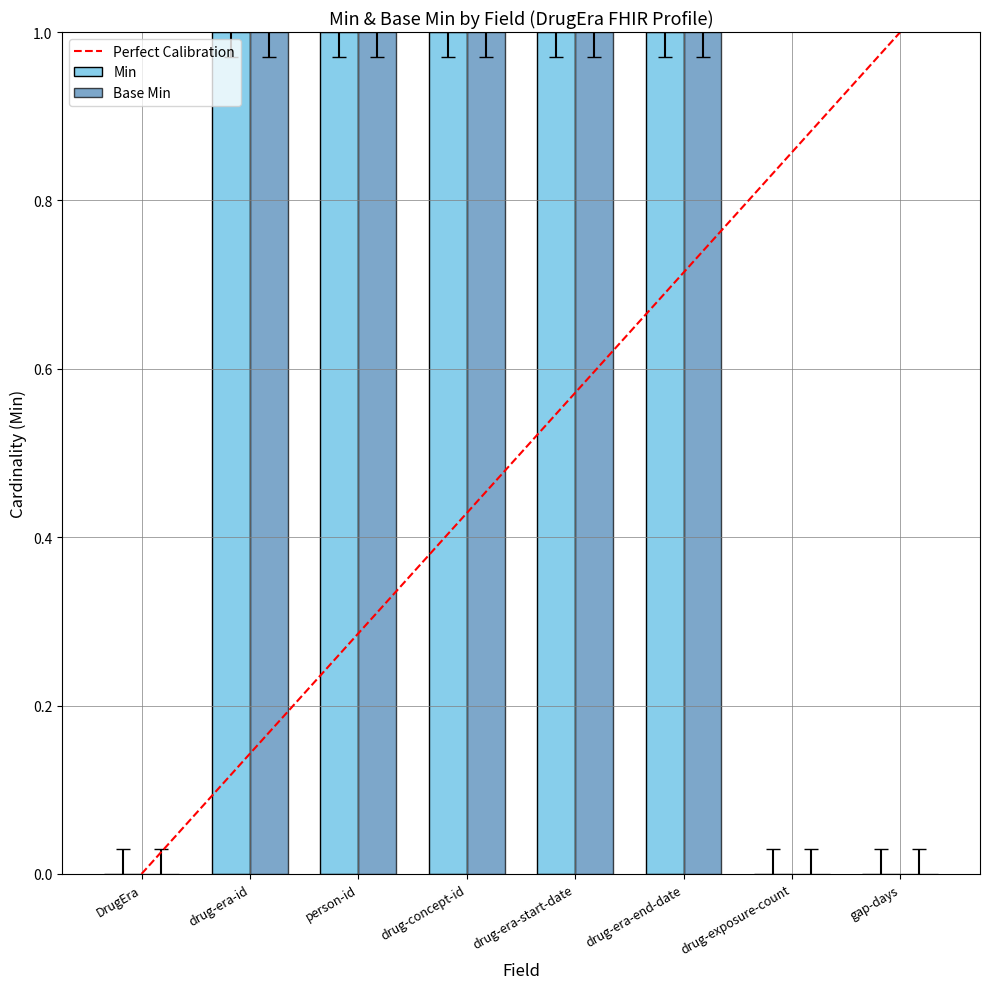

Reading right to left, extract all data points from this chart.

Min: gap-days=0	drug-exposure-count=0	drug-era-end-date=1	drug-era-start-date=1	drug-concept-id=1	person-id=1	drug-era-id=1	DrugEra=0
Base Min: gap-days=0	drug-exposure-count=0	drug-era-end-date=1	drug-era-start-date=1	drug-concept-id=1	person-id=1	drug-era-id=1	DrugEra=0